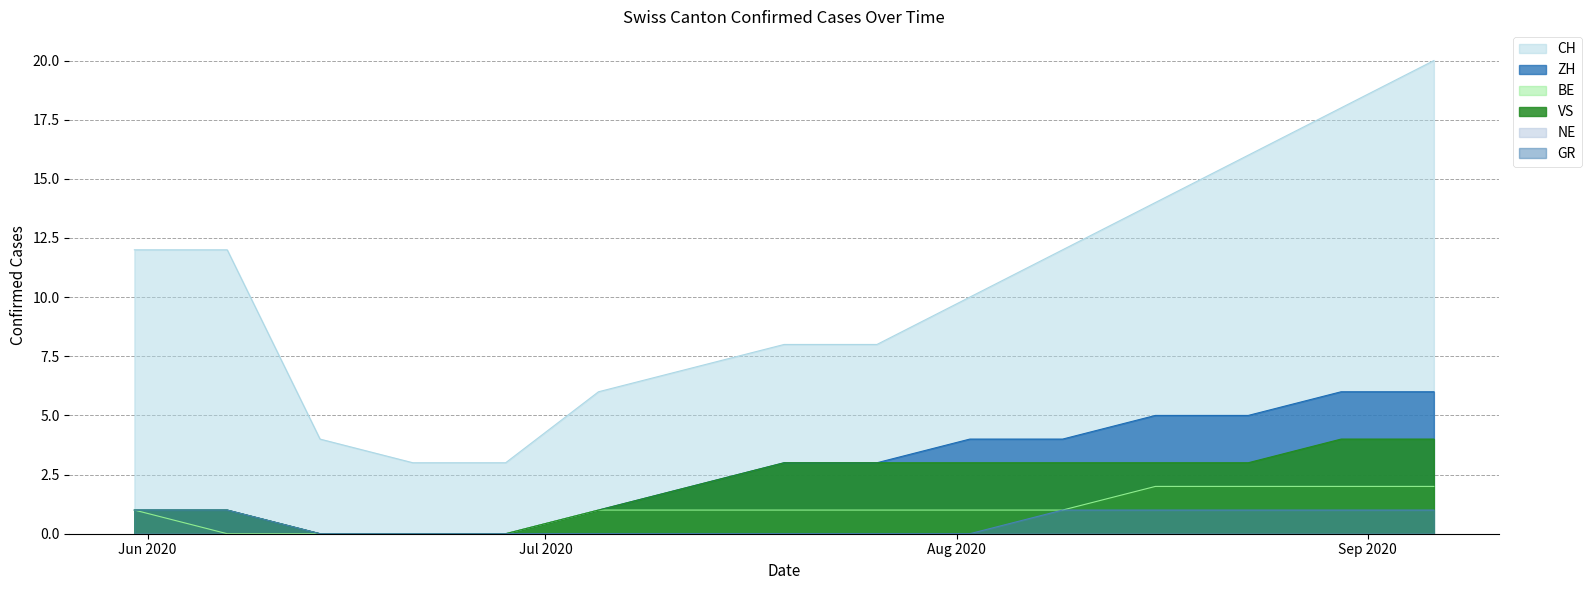

Reading left to right, extract all data points from this chart.

CH: 2020-05-31=12	2020-06-07=12	2020-06-14=4	2020-06-21=3	2020-06-28=3	2020-07-05=6	2020-07-12=7	2020-07-19=8	2020-07-26=8	2020-08-02=10	2020-08-09=12	2020-08-16=14	2020-08-23=16	2020-08-30=18	2020-09-06=20
ZH: 2020-05-31=1	2020-06-07=1	2020-06-14=0	2020-06-21=0	2020-06-28=0	2020-07-05=1	2020-07-12=2	2020-07-19=3	2020-07-26=3	2020-08-02=4	2020-08-09=4	2020-08-16=5	2020-08-23=5	2020-08-30=6	2020-09-06=6
BE: 2020-05-31=1	2020-06-07=0	2020-06-14=0	2020-06-21=0	2020-06-28=0	2020-07-05=1	2020-07-12=1	2020-07-19=1	2020-07-26=1	2020-08-02=1	2020-08-09=1	2020-08-16=2	2020-08-23=2	2020-08-30=2	2020-09-06=2
VS: 2020-05-31=1	2020-06-07=1	2020-06-14=0	2020-06-21=0	2020-06-28=0	2020-07-05=1	2020-07-12=2	2020-07-19=3	2020-07-26=3	2020-08-02=3	2020-08-09=3	2020-08-16=3	2020-08-23=3	2020-08-30=4	2020-09-06=4
GR: 2020-05-31=1	2020-06-07=1	2020-06-14=0	2020-06-21=0	2020-06-28=0	2020-07-05=0	2020-07-12=0	2020-07-19=0	2020-07-26=0	2020-08-02=0	2020-08-09=1	2020-08-16=1	2020-08-23=1	2020-08-30=1	2020-09-06=1